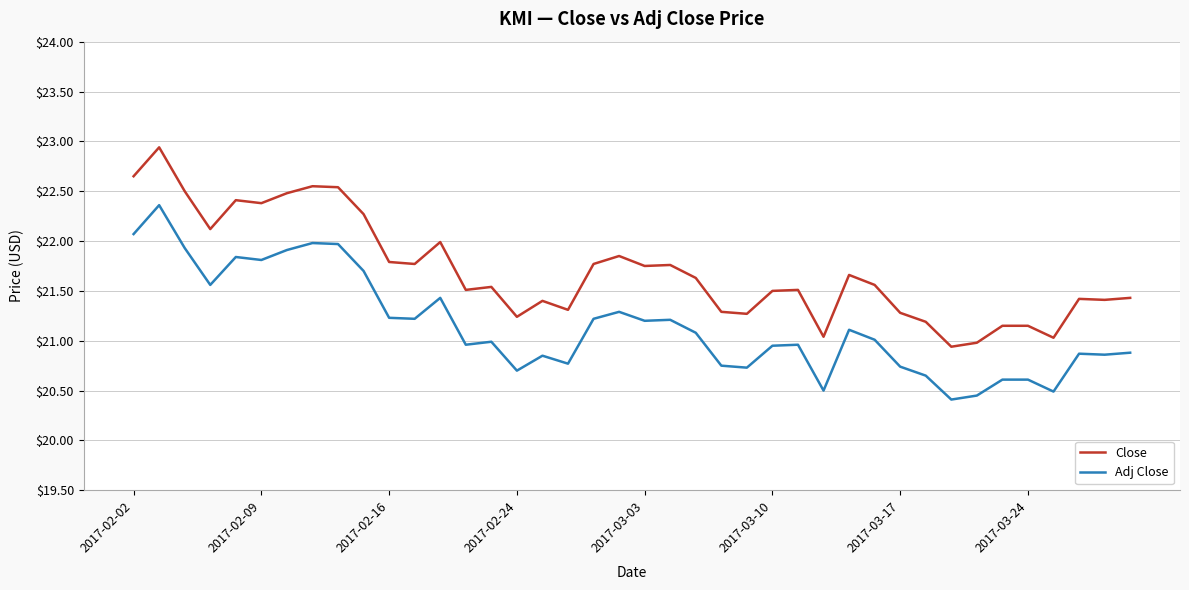

Rank the series by their average value, from lowest to highest.

Adj Close, Close